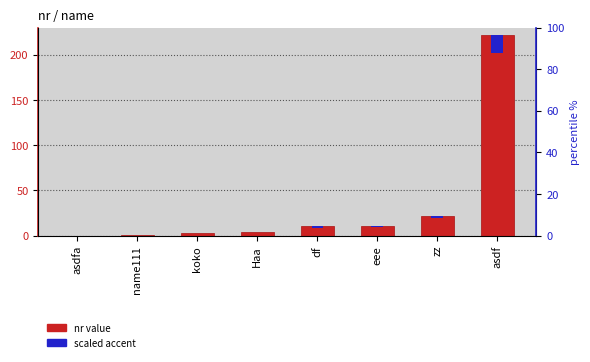

Which series has the widest spread of values?

nr value